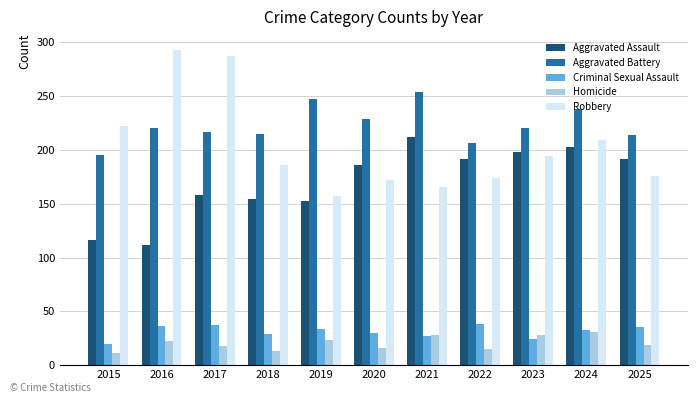

How many values in the Criminal Sexual Assault series are below 33?

5